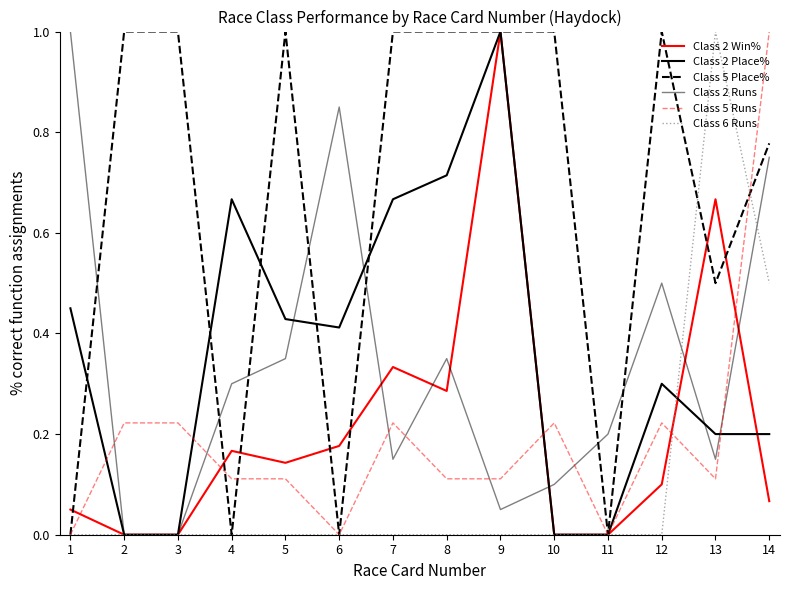

Is this an area chart (filled region under the line)?

No